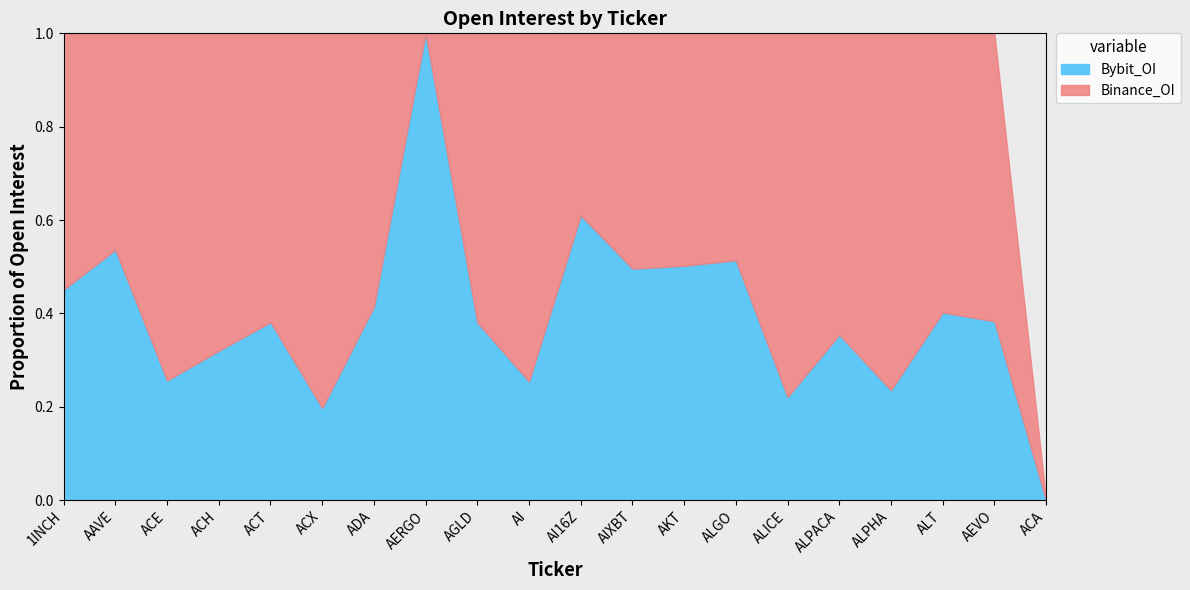

Between ALPACA and AIXBT, which is larger?

AIXBT